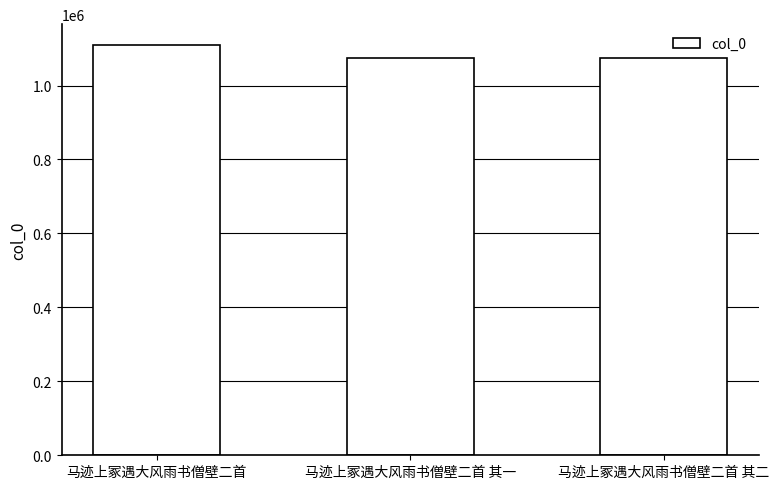

The value at 马迹上冢遇大风雨书僧壁二首 is 1110504. True or false?

True